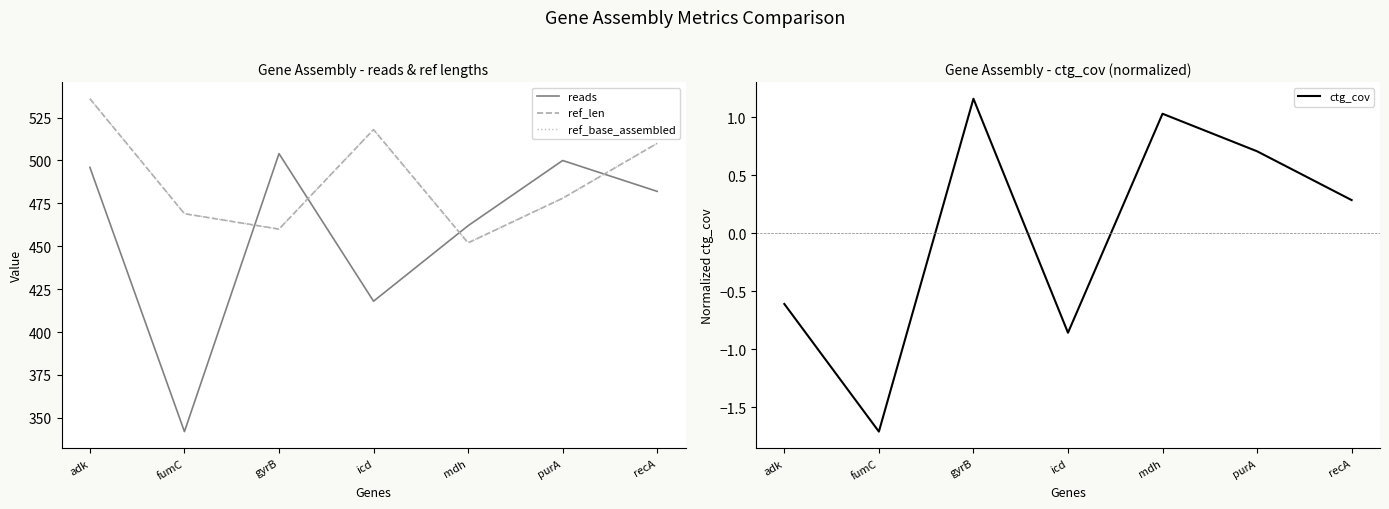

What are all the series names shown in the legend?

reads, ref_len, ref_base_assembled, ctg_cov